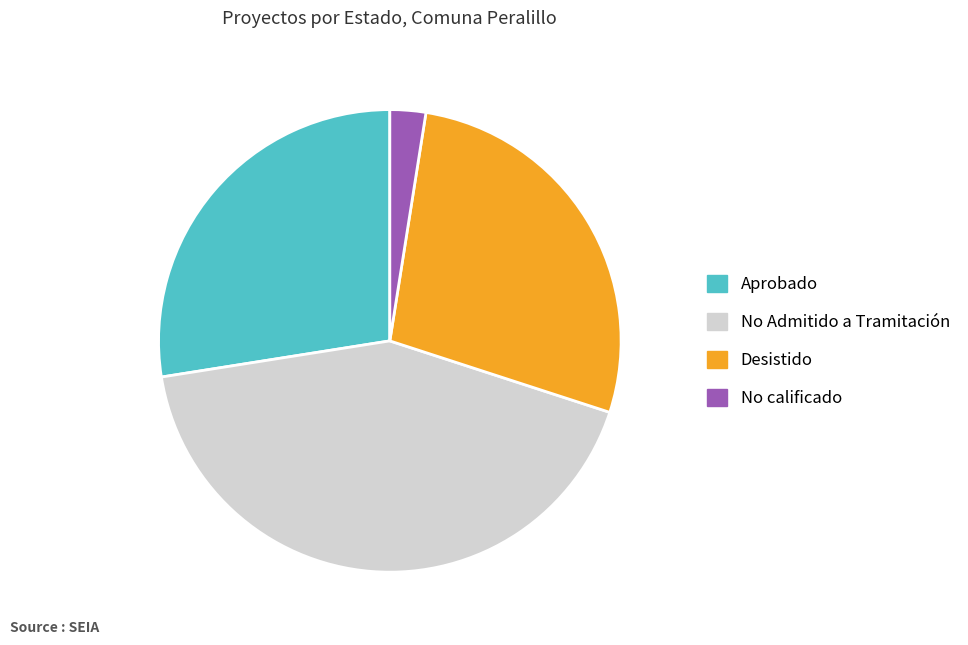

Is there any slice that represents more than half of the pie?

No